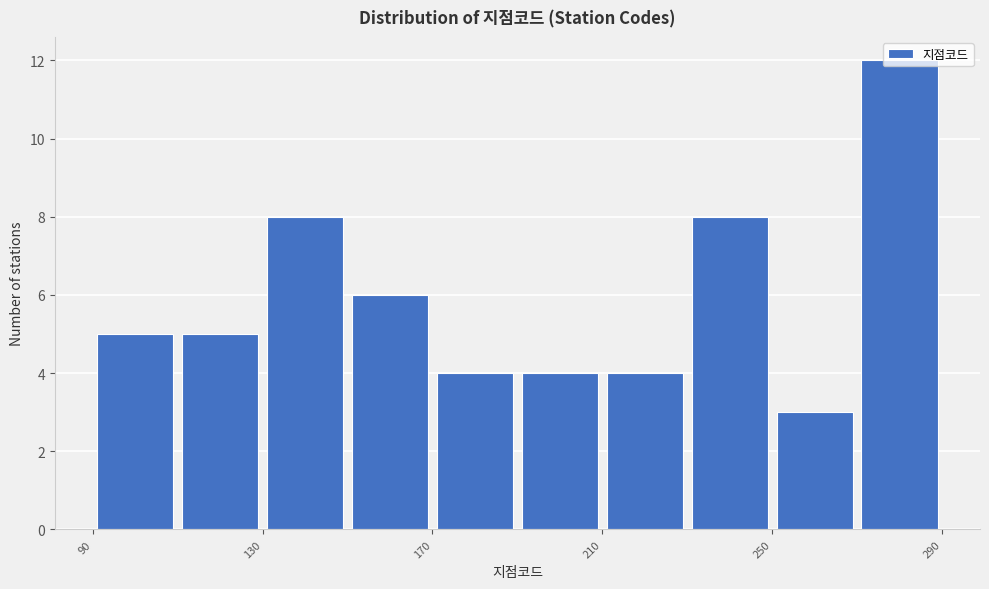

How tall is the bar that spans 130 to 150 on the x-axis? The values are not printed on the chart, so give them approximately, as read against the axis.

8